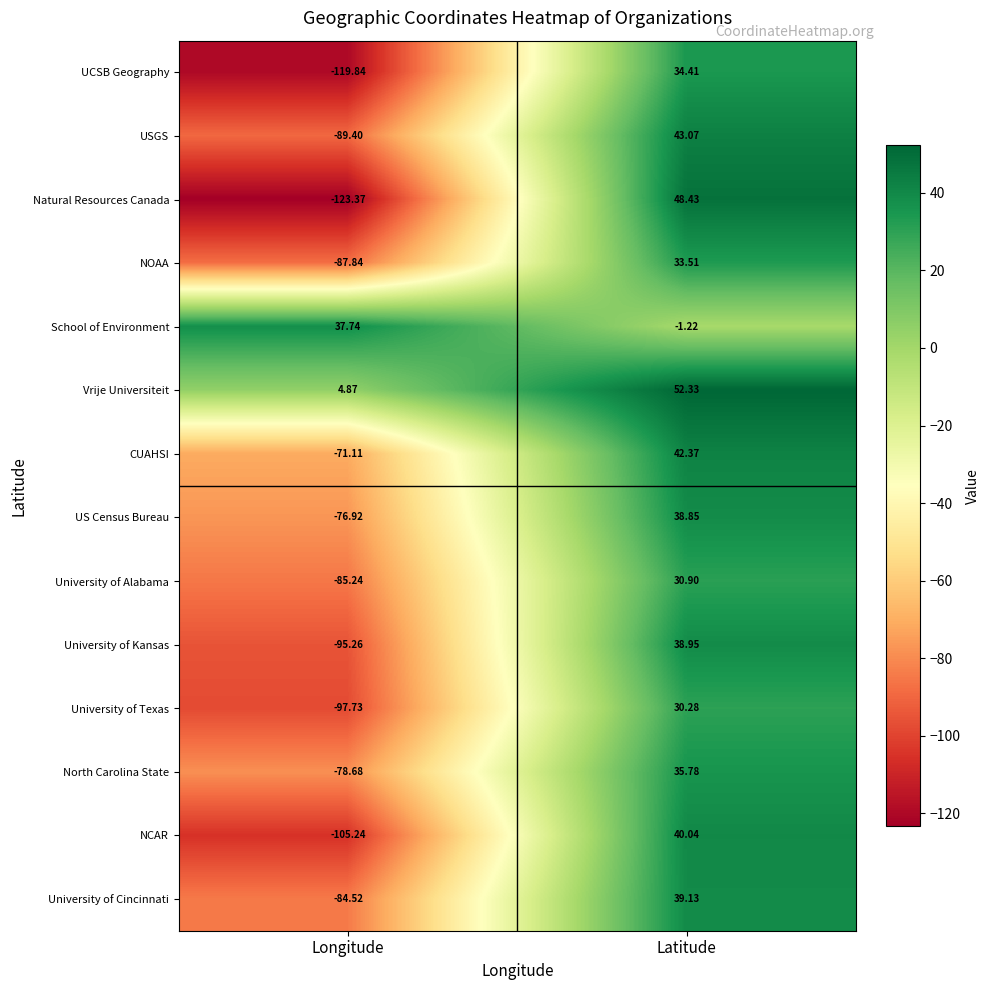

What is the spread (max minus min) of values at Longitude?

161.1